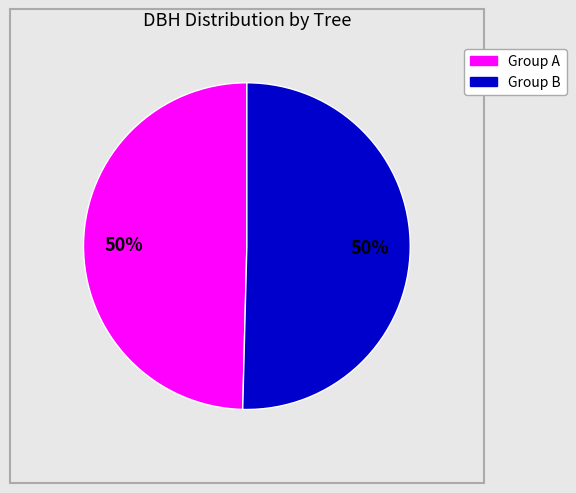

To the nearest percent, what is the average slice percentage?

50%